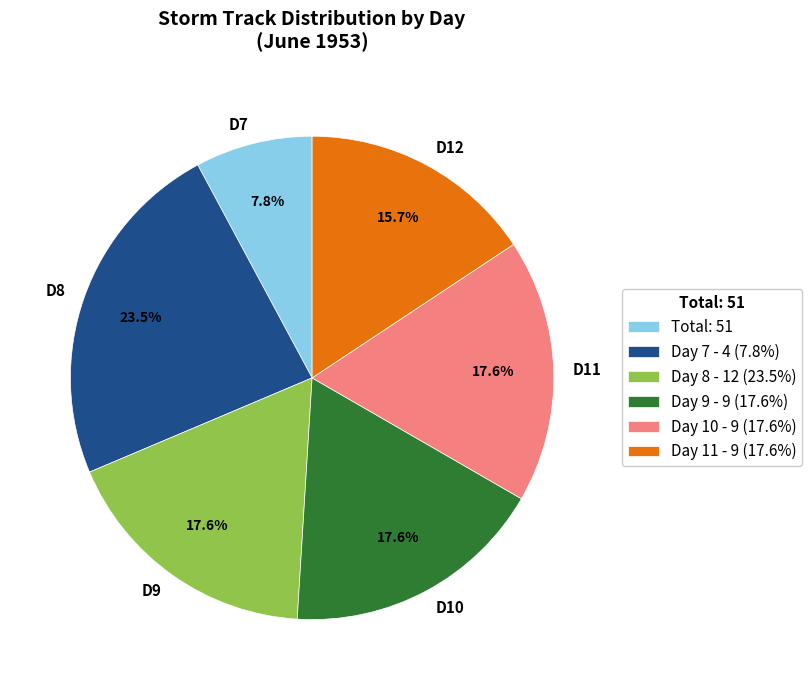

What percentage is NOT represented by D9?

82.4%